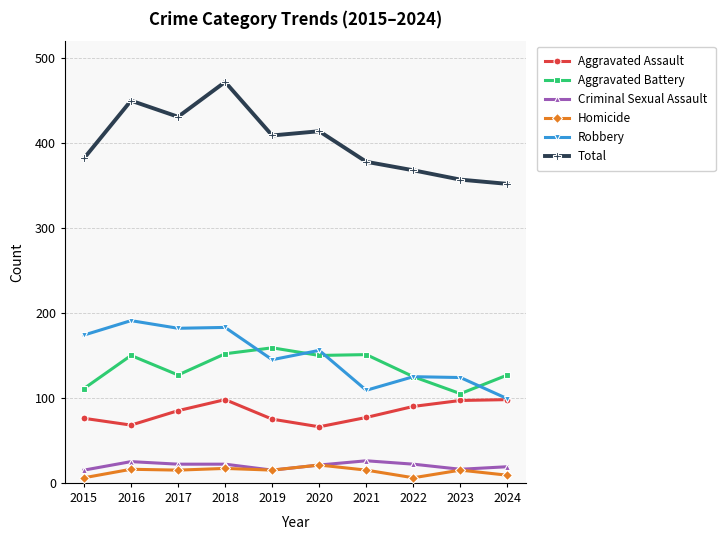

True or false: Criminal Sexual Assault has a value of 21 at 2020.

True